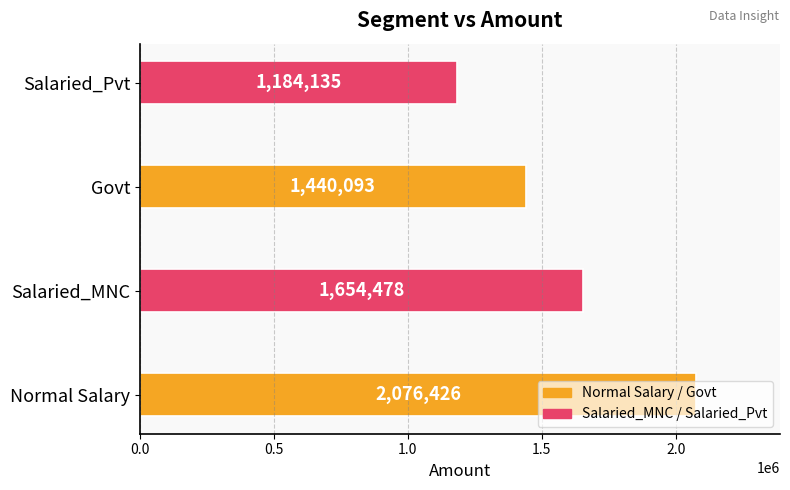

Rank the categories by value from lowest to highest.

Salaried_Pvt, Govt, Salaried_MNC, Normal Salary